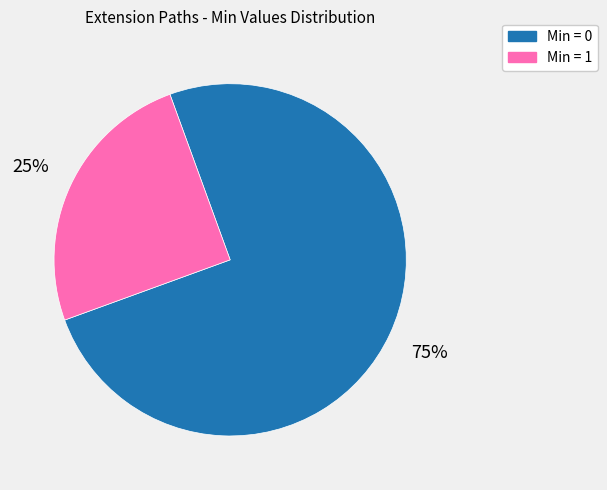

To the nearest percent, what is the difference between the largest and smallest slice percentages?

50%